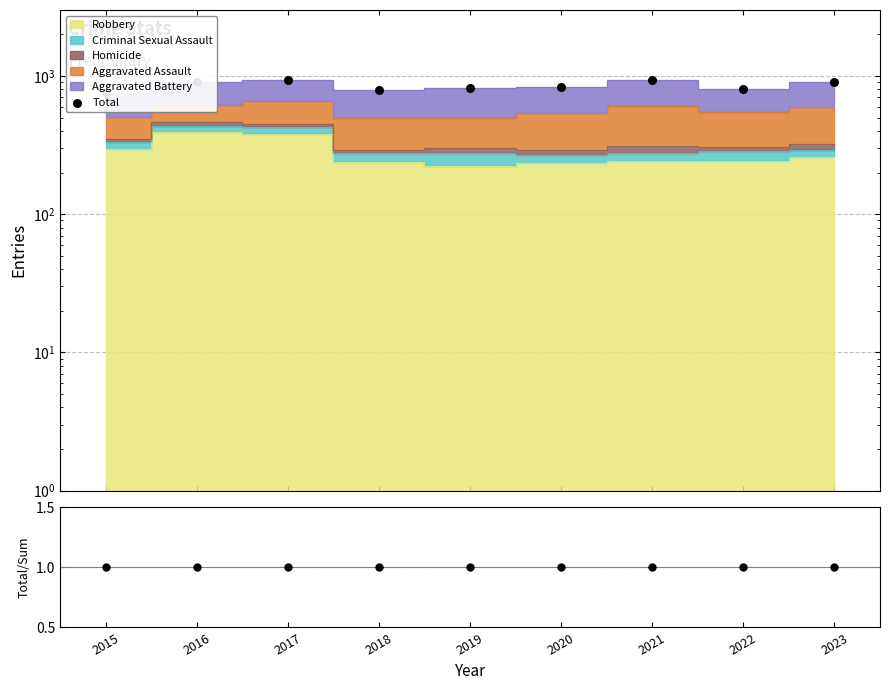

Is the value of Total at 2015 greater than the value of Total/Sum at 2020?

Yes